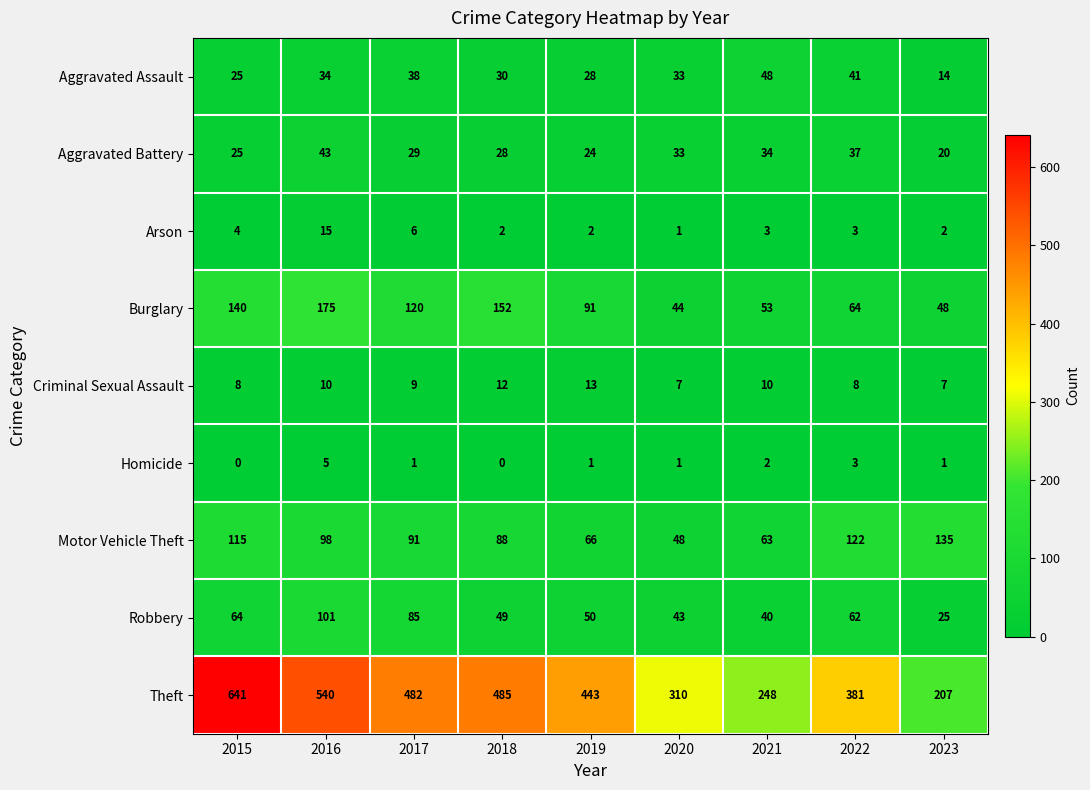

Which series has the widest spread of values?

Theft